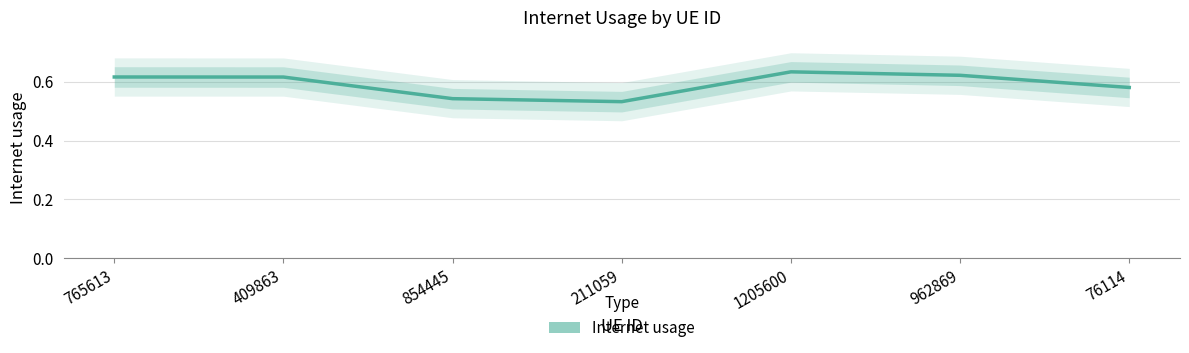

What is the difference between the values at 962869 and 211059?

0.1